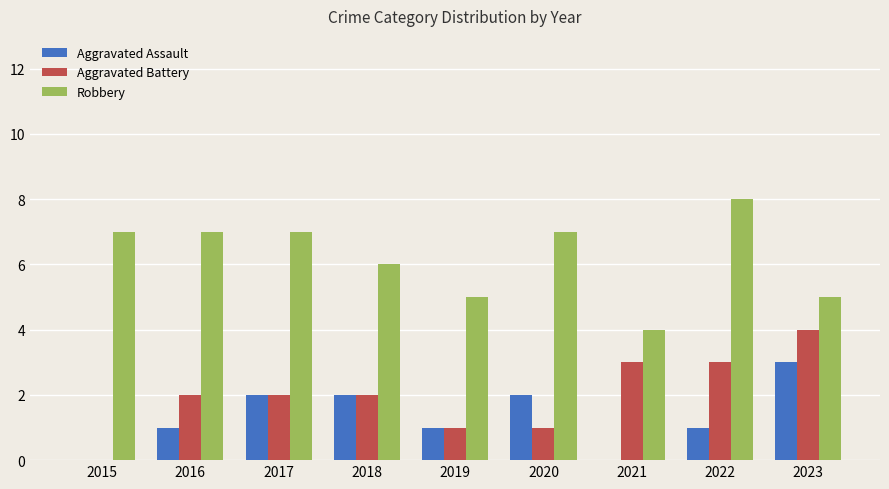

Read the Robbery value at 2019.

5